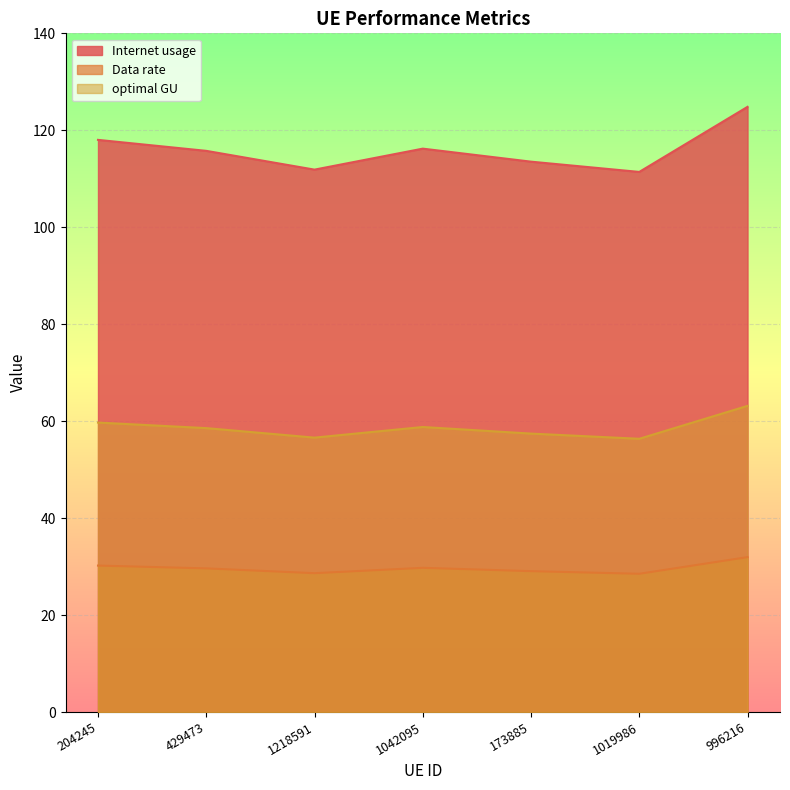

What is the difference between the highest and lowest values at 1019986?

82.9